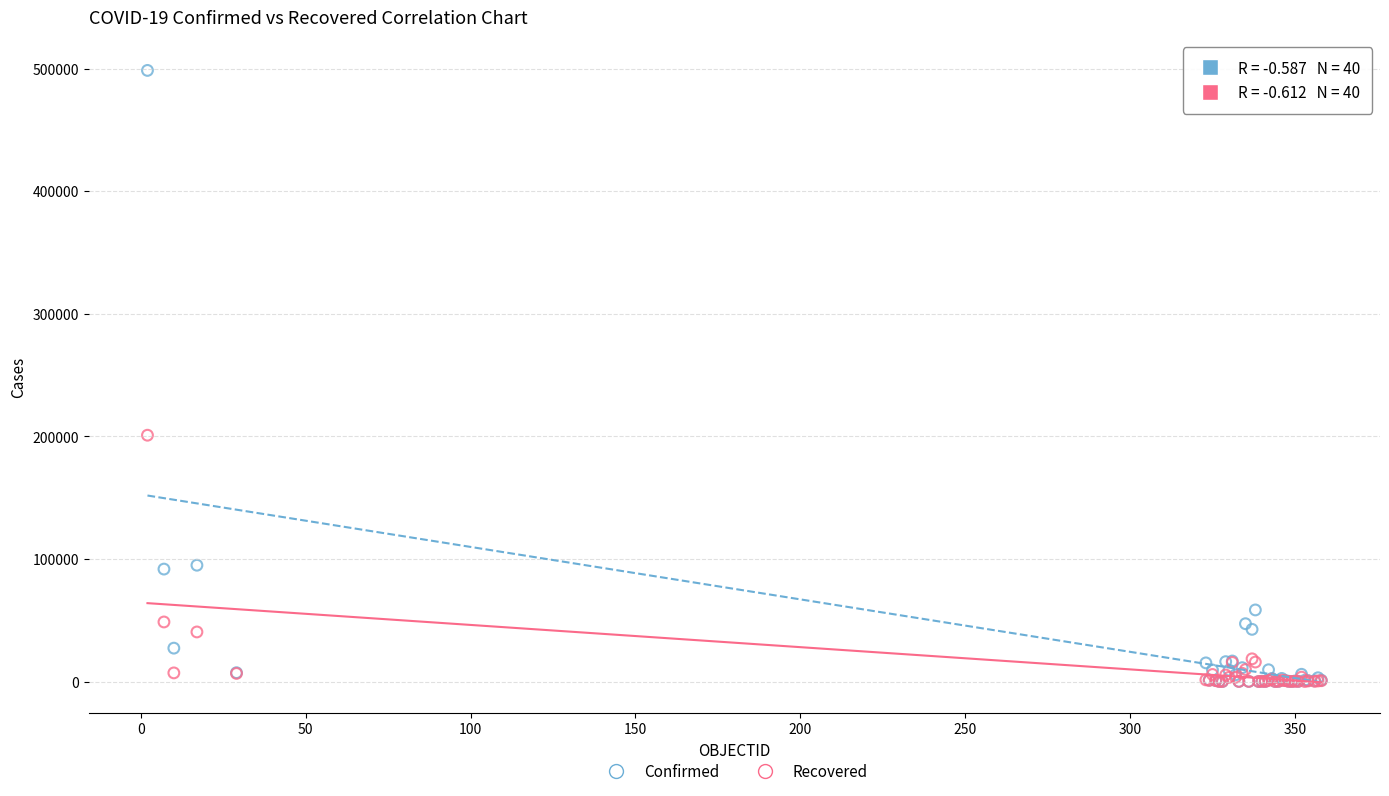

Which series has the widest spread of Y values?

Confirmed